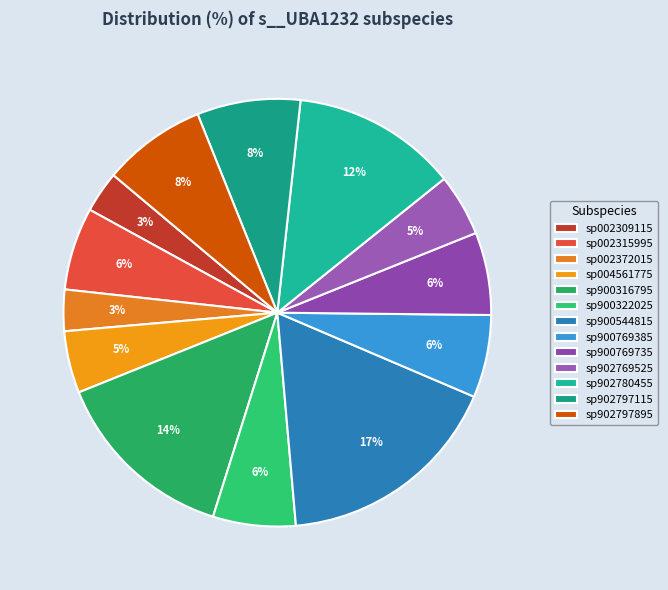

Which category has the biggest portion of the pie?

sp900544815